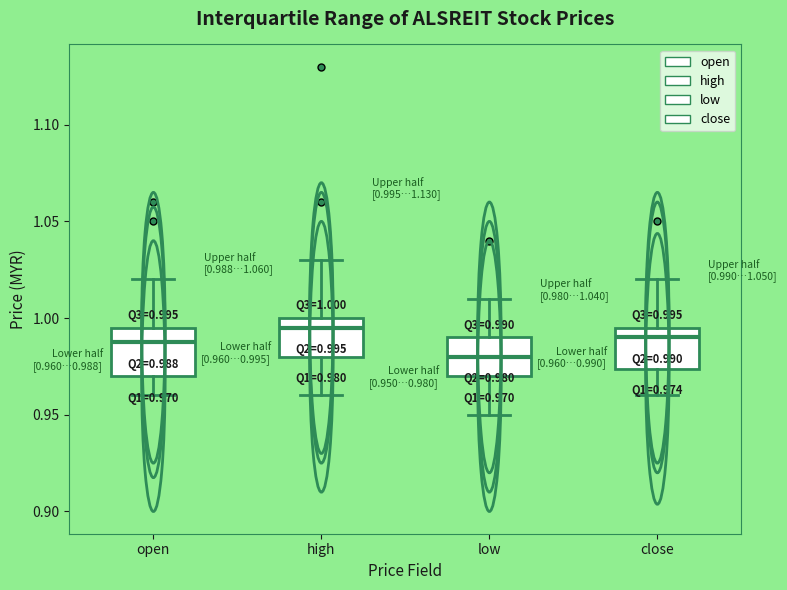

Which box's median line is the lowest?

low